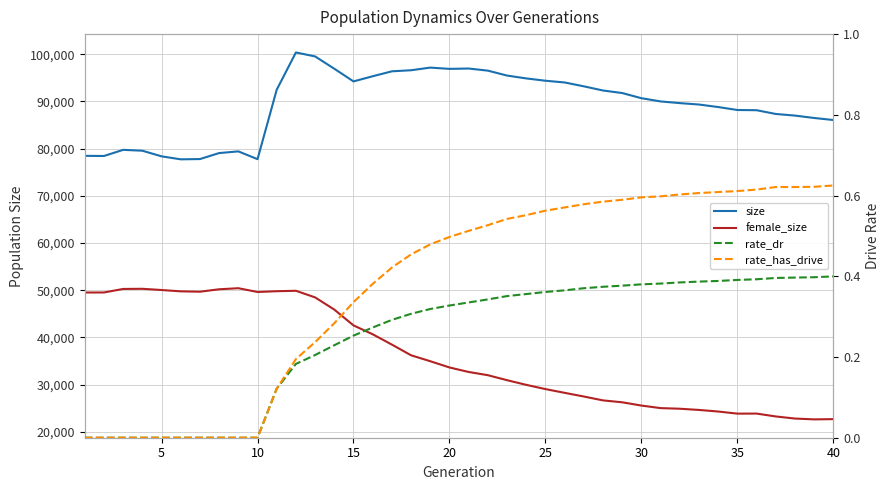

True or false: female_size and rate_dr intersect in this chart.

False